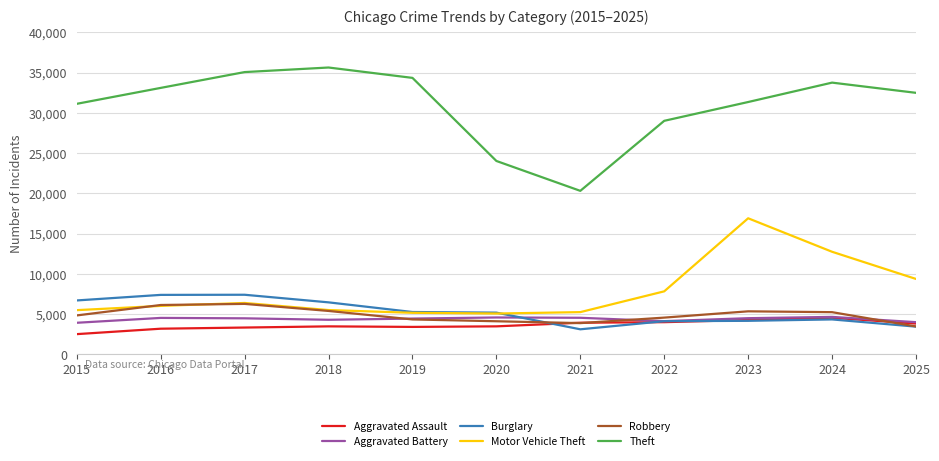

Where does the Burglary series first go above 5180?

2015